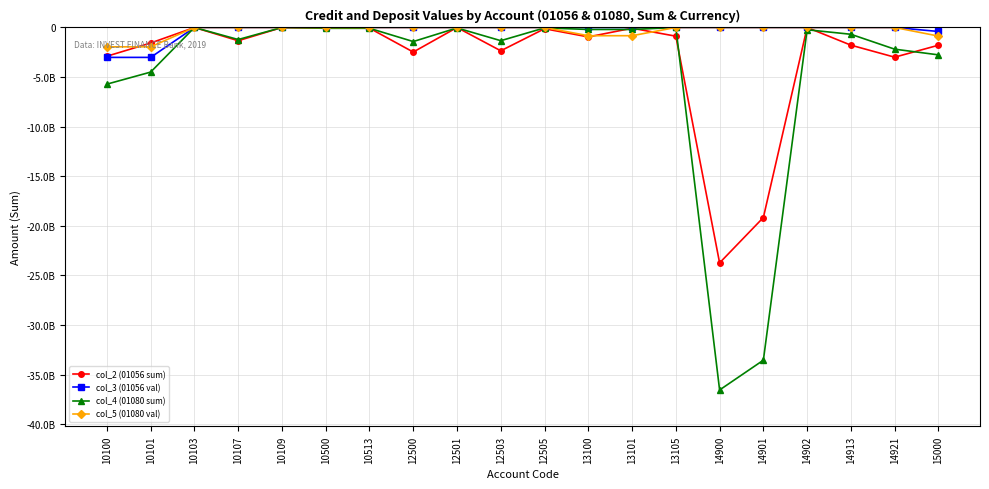

What are all the series names shown in the legend?

col_2 (01056 sum), col_3 (01056 val), col_4 (01080 sum), col_5 (01080 val)